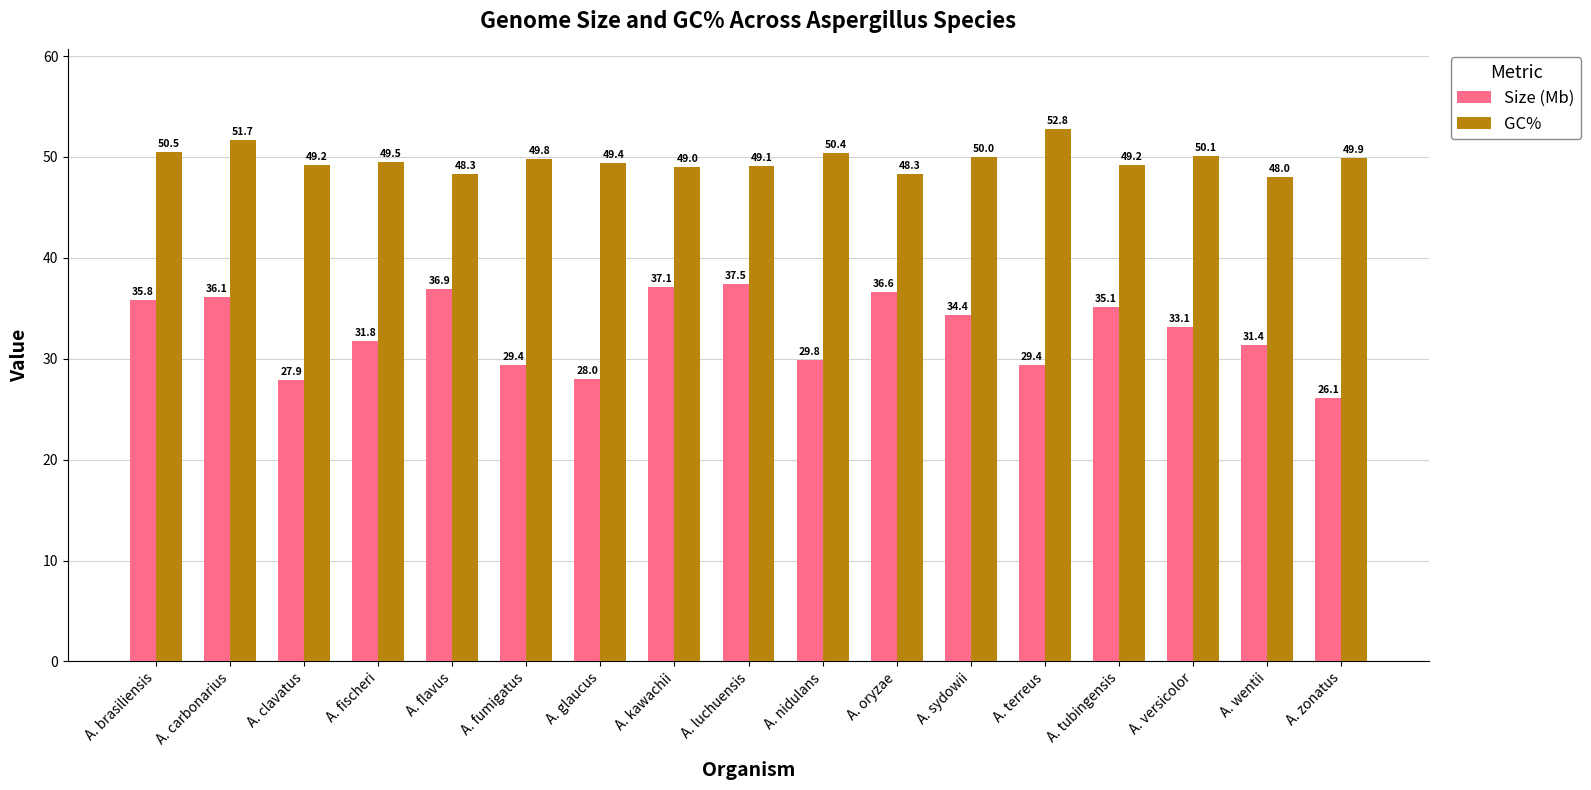

How many categories are shown in the chart?

17